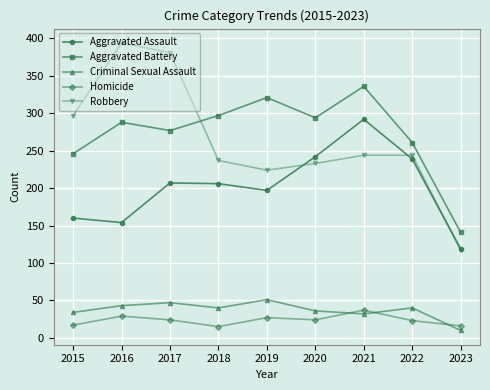

List the series in order of their peak value, highest first.

Robbery, Aggravated Battery, Aggravated Assault, Criminal Sexual Assault, Homicide